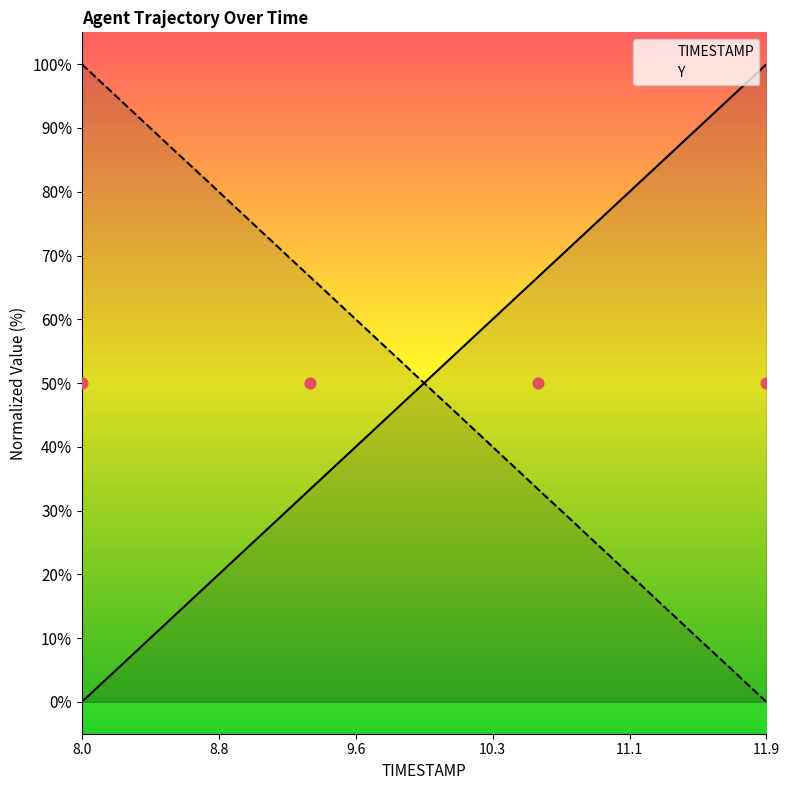

Which series reaches the minimum Y coordinate?

TIMESTAMP